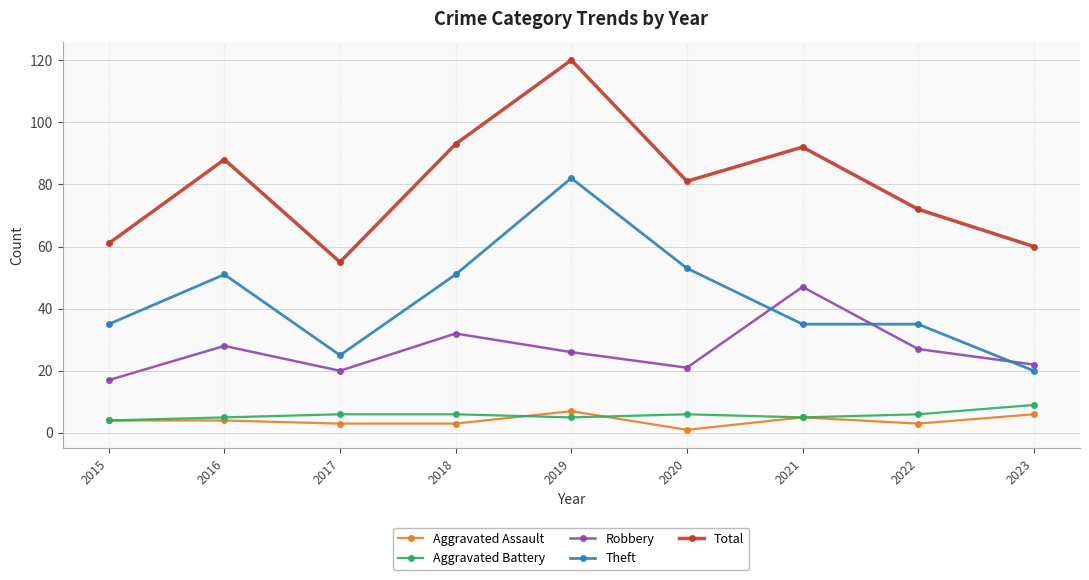

Which series changed the most between 2016 and 2017?

Total